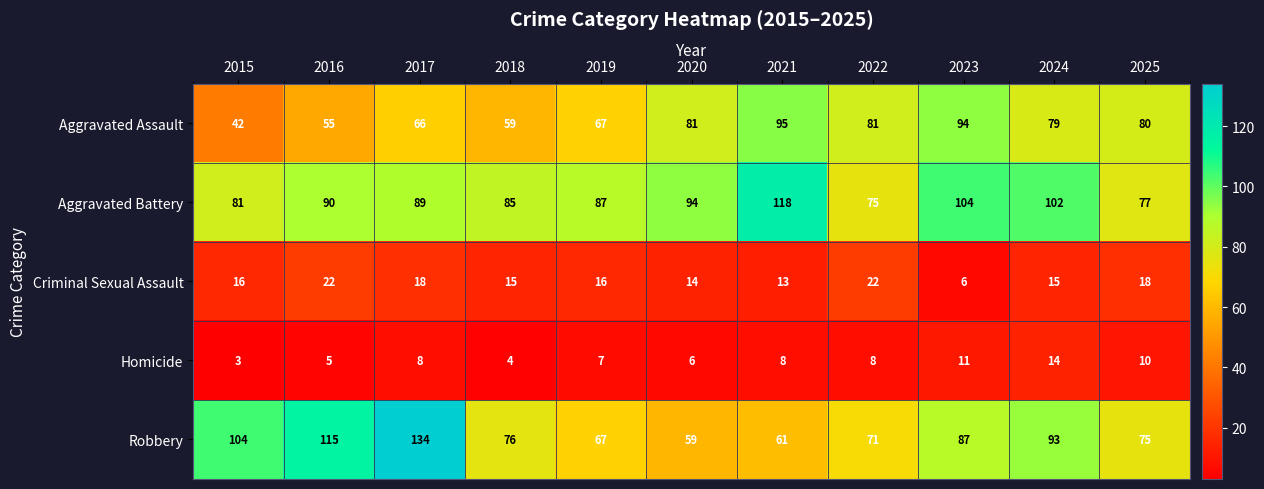

How many data points does each series have?

11